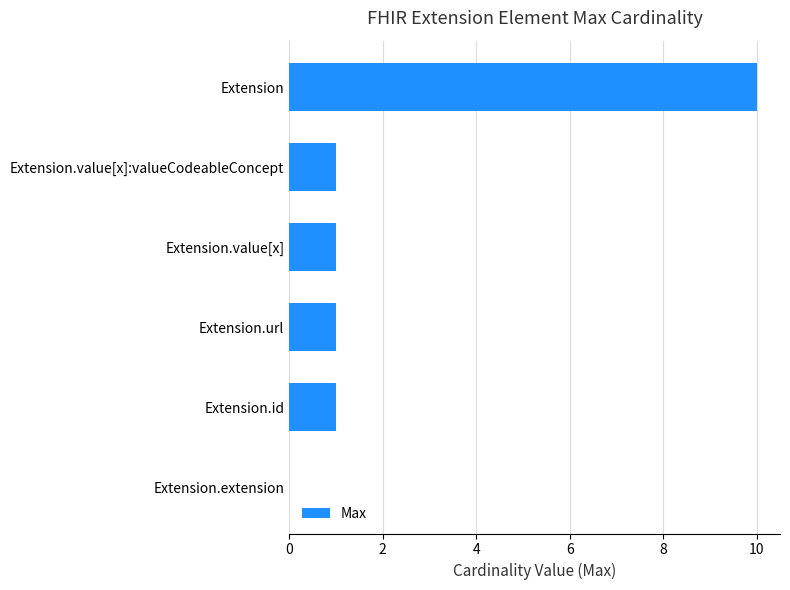

How many positive values are there?

5